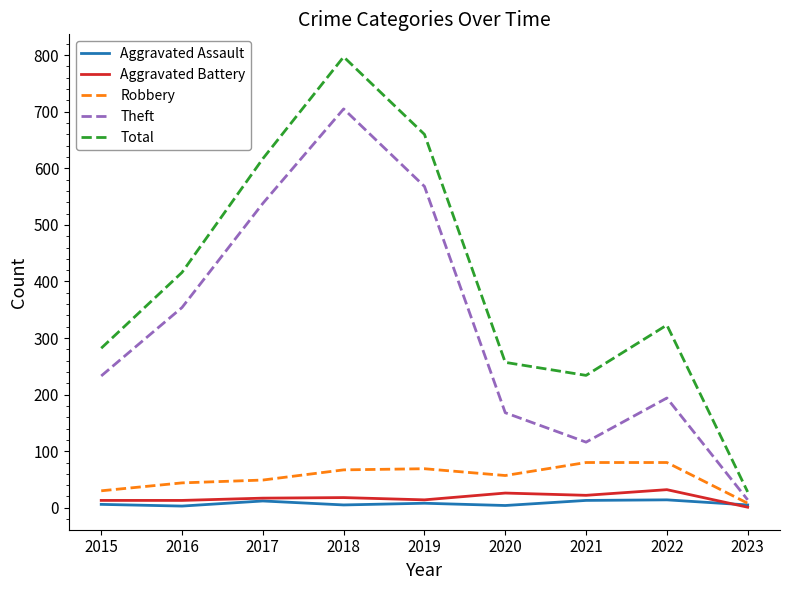

Is it true that Total equals 660 at 2019?

True